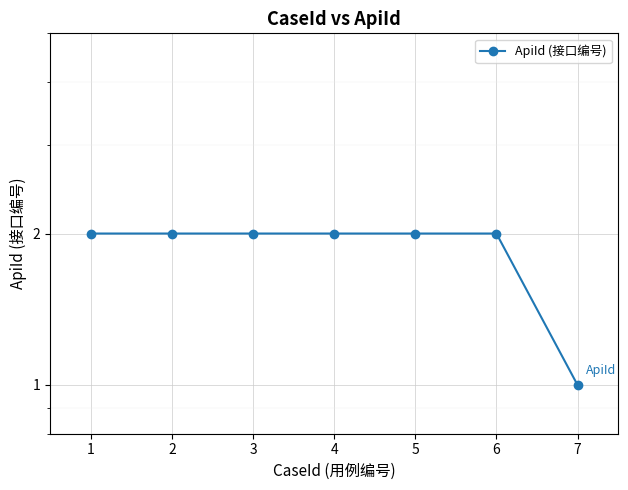

Does the chart display data point markers on the line(s)?

Yes